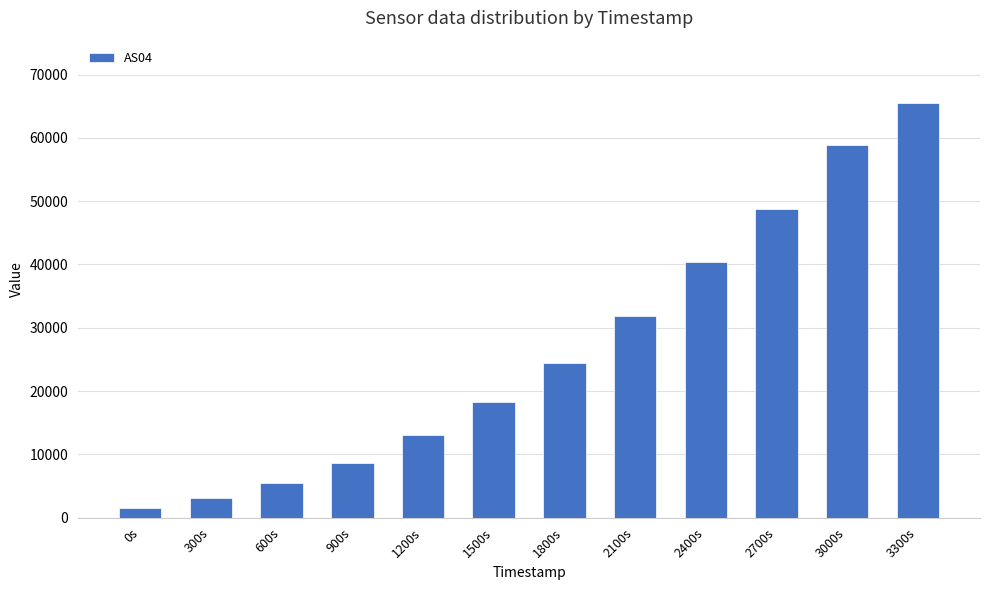

Reading left to right, transcribe all the data shown in this chart.

0s=1581	300s=3087	600s=5489	900s=8657	1200s=12983	1500s=18312	1800s=24495	2100s=31918	2400s=40415	2700s=48840	3000s=58911	3300s=65535